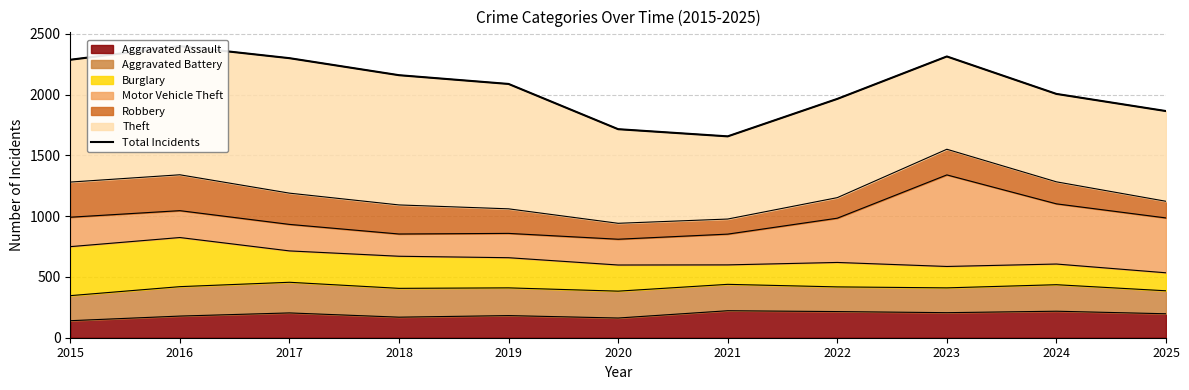

Count the number of categories in the chart.

11